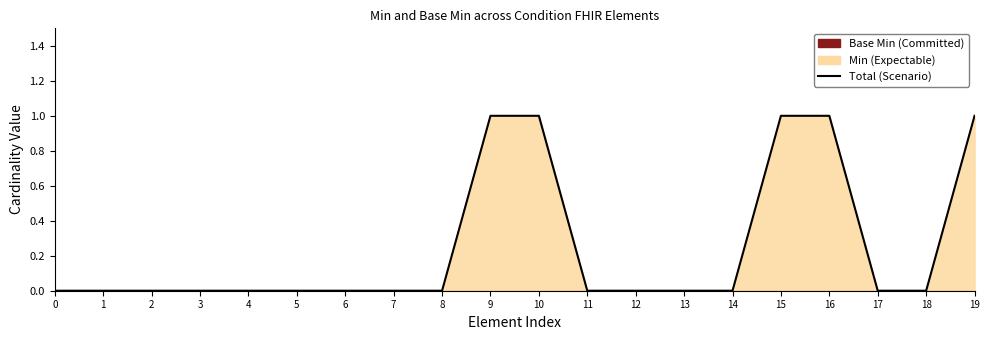

How many lines are shown in the chart?

1